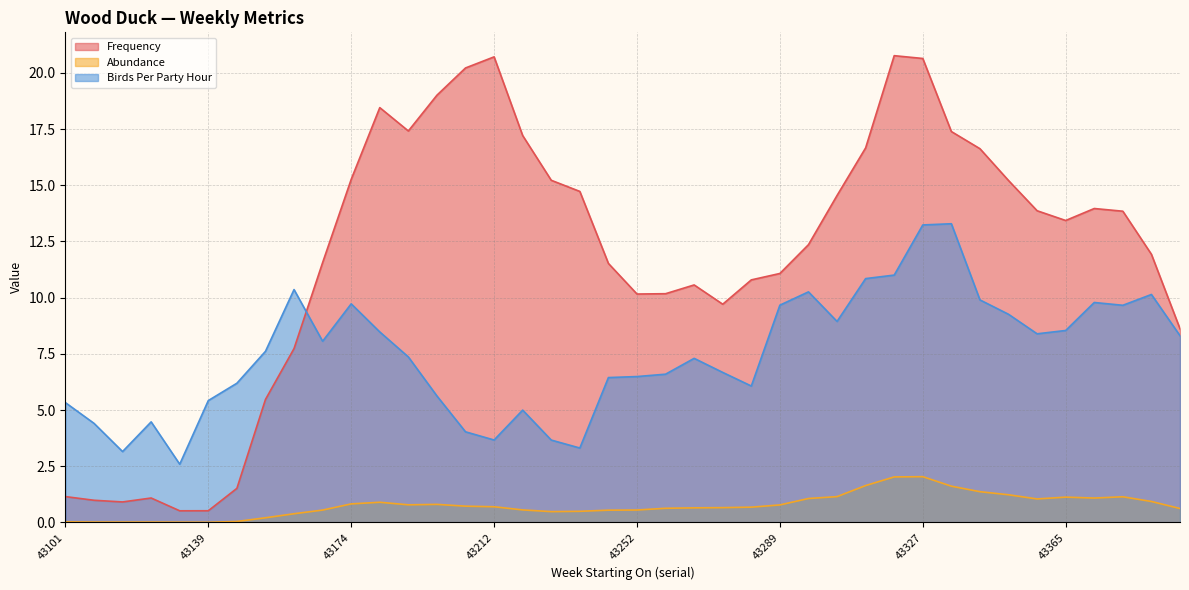

What is the difference between the maximum and minimum values in the Abundance series?

2.0